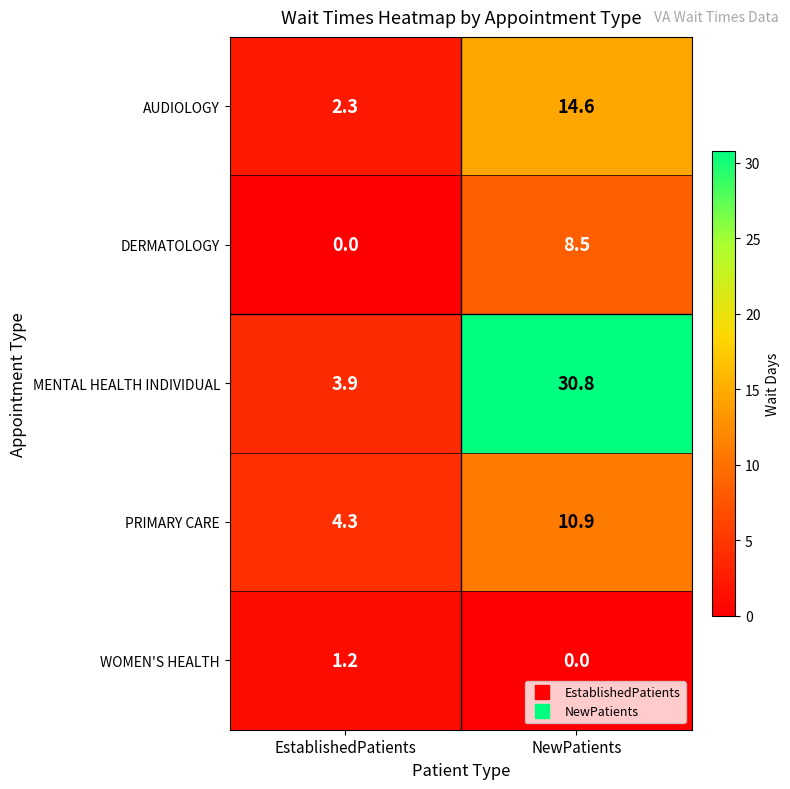

At how many categories does at least one series exceed 28?

1